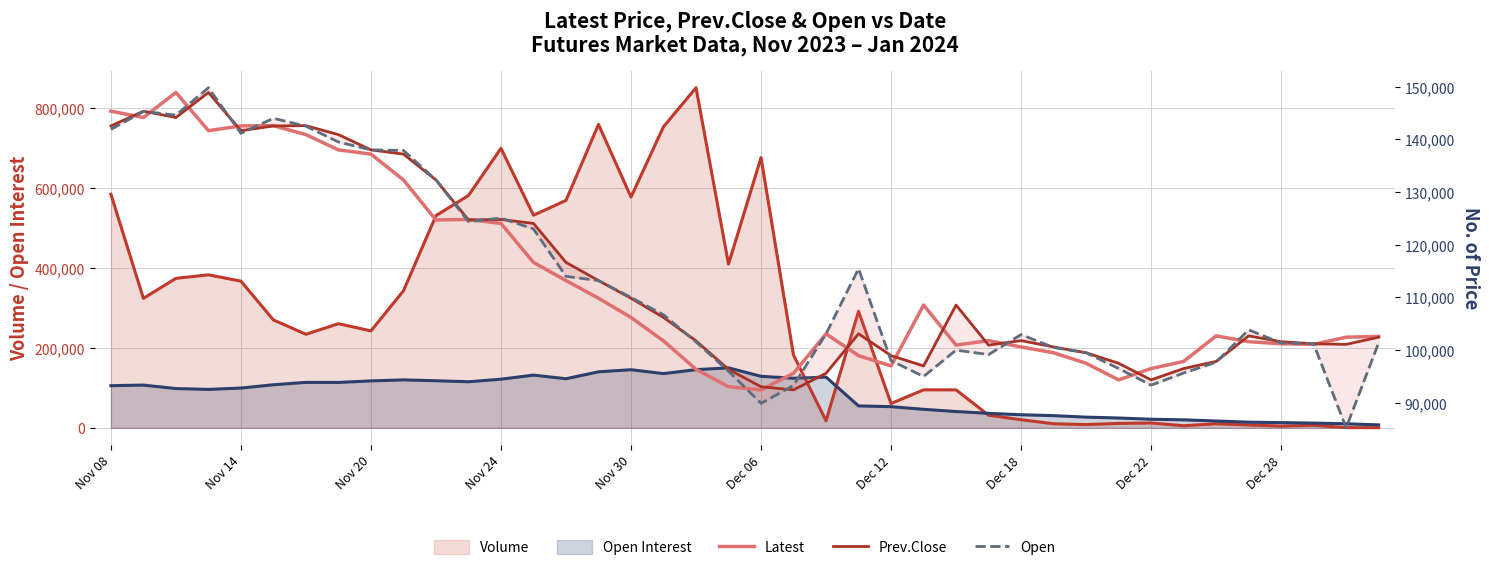

What is the label of the 40th point from the right?

Nov 08